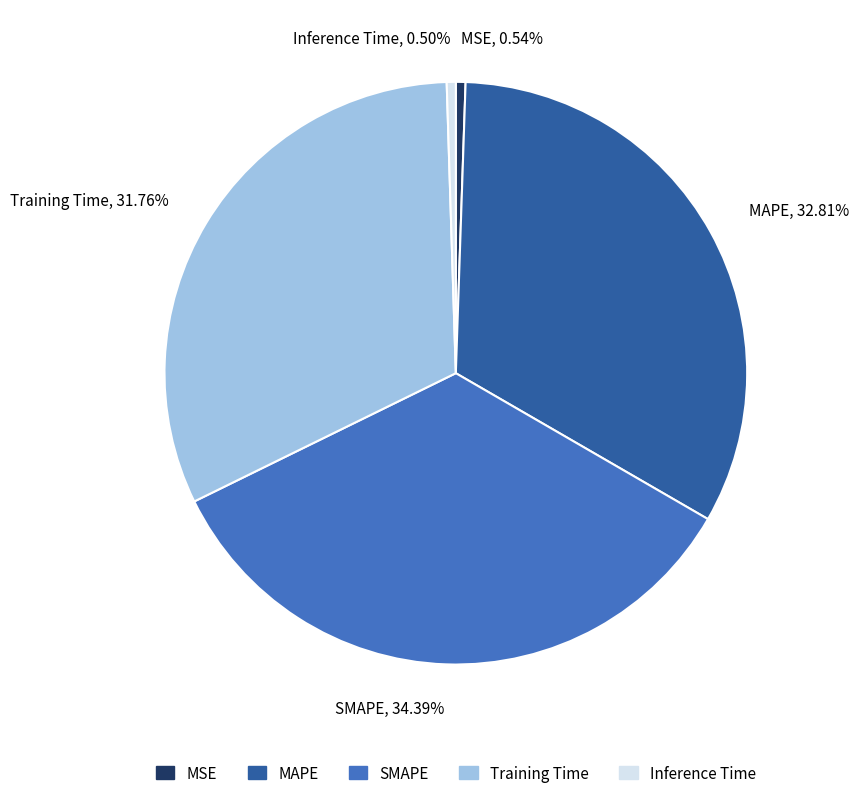

To the nearest percent, what is the difference between the largest and smallest slice percentages?

34%